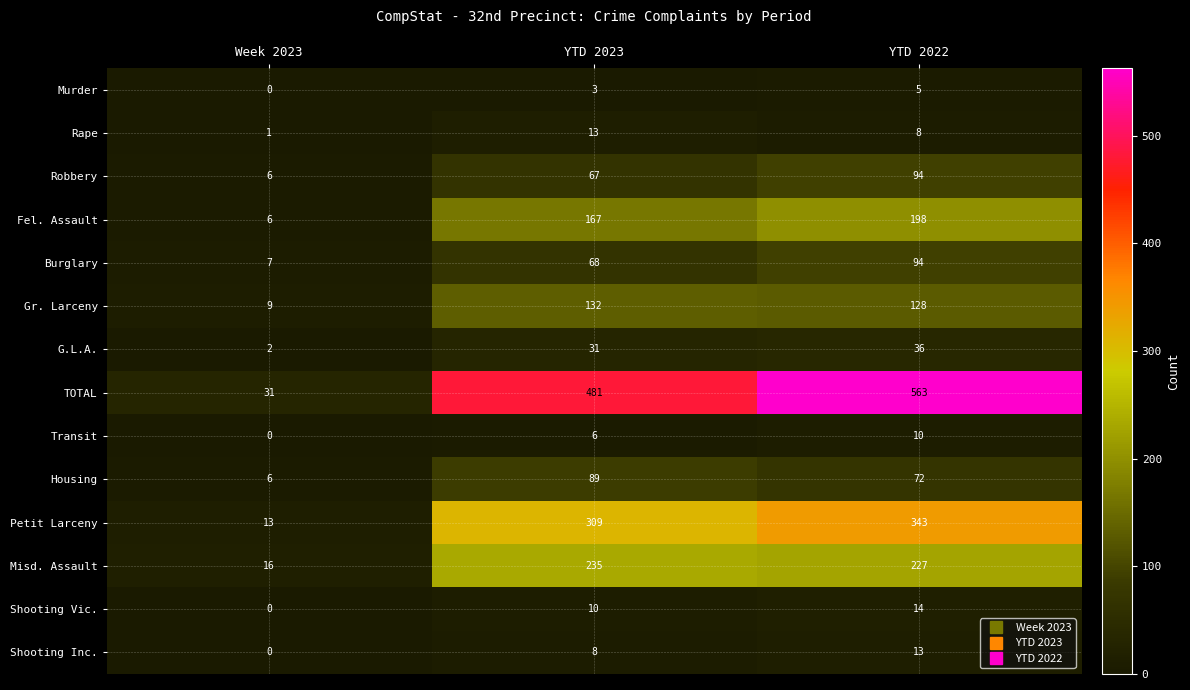

What is the total value across all series at YTD 2023?

1619